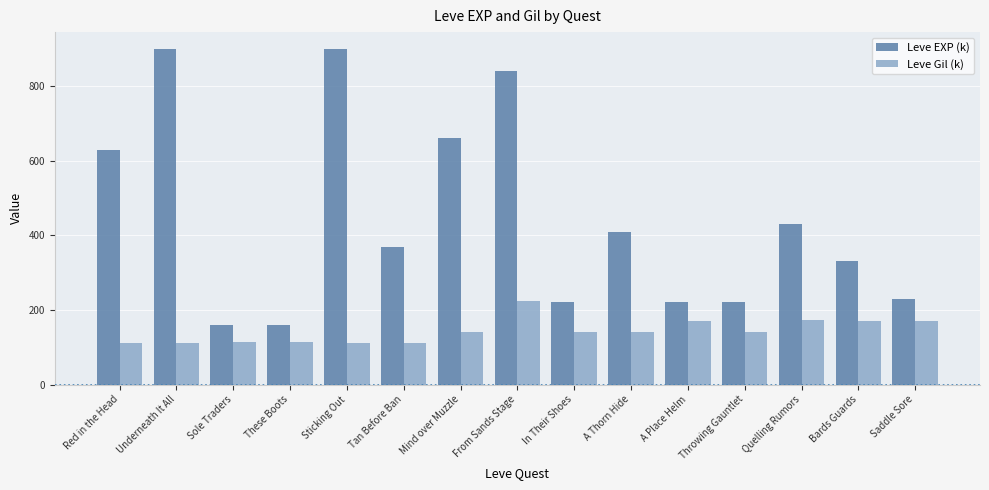

What is the approximate value of Leve EXP (k) at From Sands Stage?

840